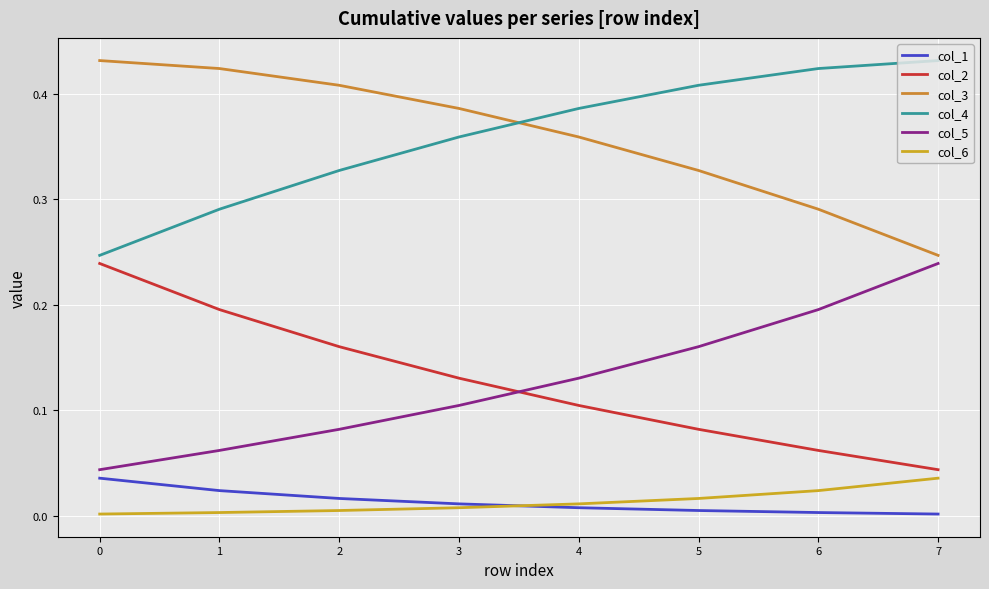

Reading left to right, extract all data points from this chart.

col_1: 0=0.0	1=0.0	2=0.0	3=0.0	4=0.0	5=0.0	6=0.0	7=0.0
col_2: 0=0.2	1=0.2	2=0.2	3=0.1	4=0.1	5=0.1	6=0.1	7=0.0
col_3: 0=0.4	1=0.4	2=0.4	3=0.4	4=0.4	5=0.3	6=0.3	7=0.2
col_4: 0=0.2	1=0.3	2=0.3	3=0.4	4=0.4	5=0.4	6=0.4	7=0.4
col_5: 0=0.0	1=0.1	2=0.1	3=0.1	4=0.1	5=0.2	6=0.2	7=0.2
col_6: 0=0.0	1=0.0	2=0.0	3=0.0	4=0.0	5=0.0	6=0.0	7=0.0